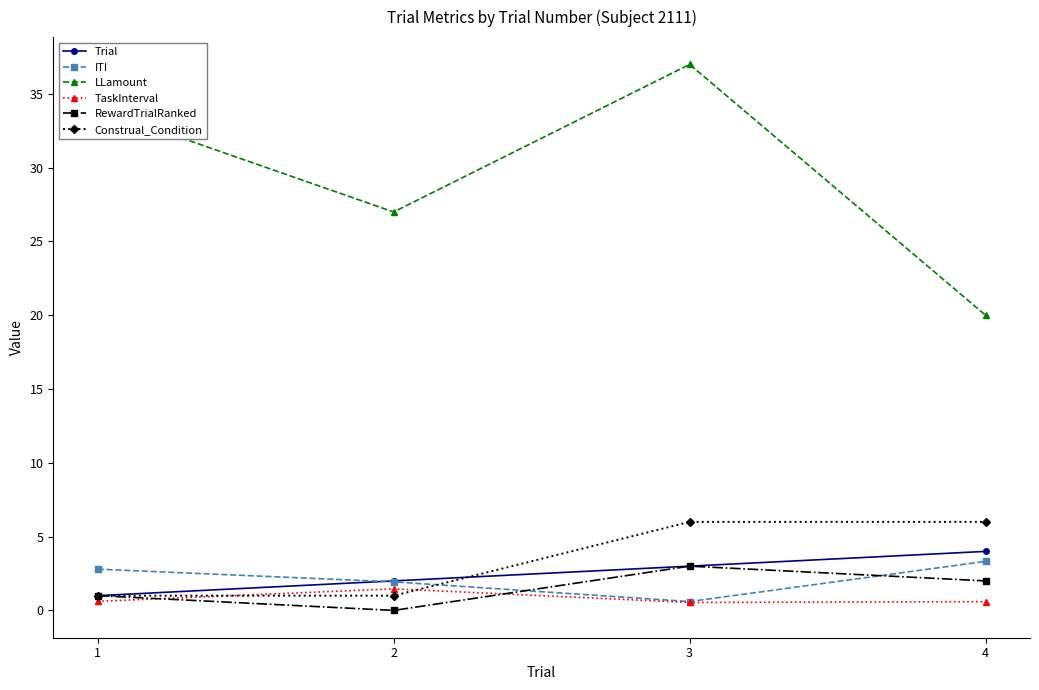

What is the spread (max minus min) of values at 2?

27.0